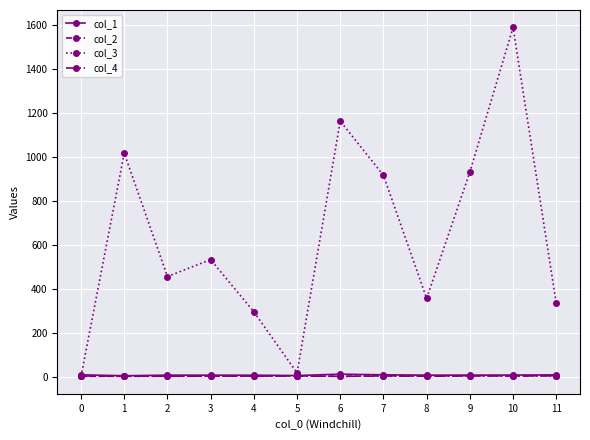

Where is col_3 nearest to the value 794?

7